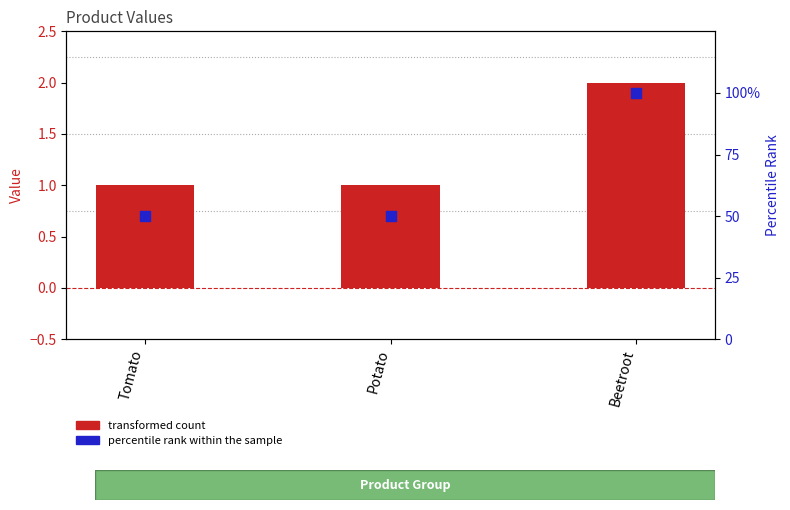

What are all the series names shown in the legend?

transformed count, percentile rank within the sample